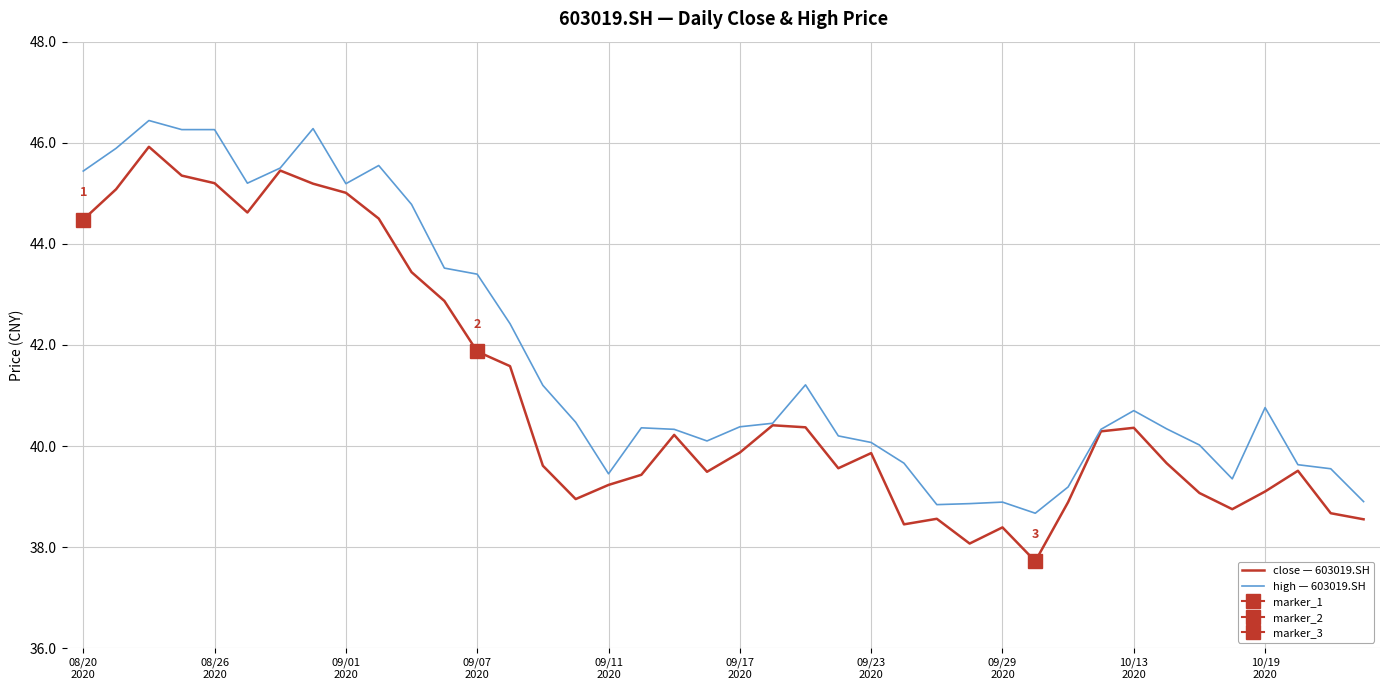

List the series in order of their peak value, highest first.

high — 603019.SH, close — 603019.SH